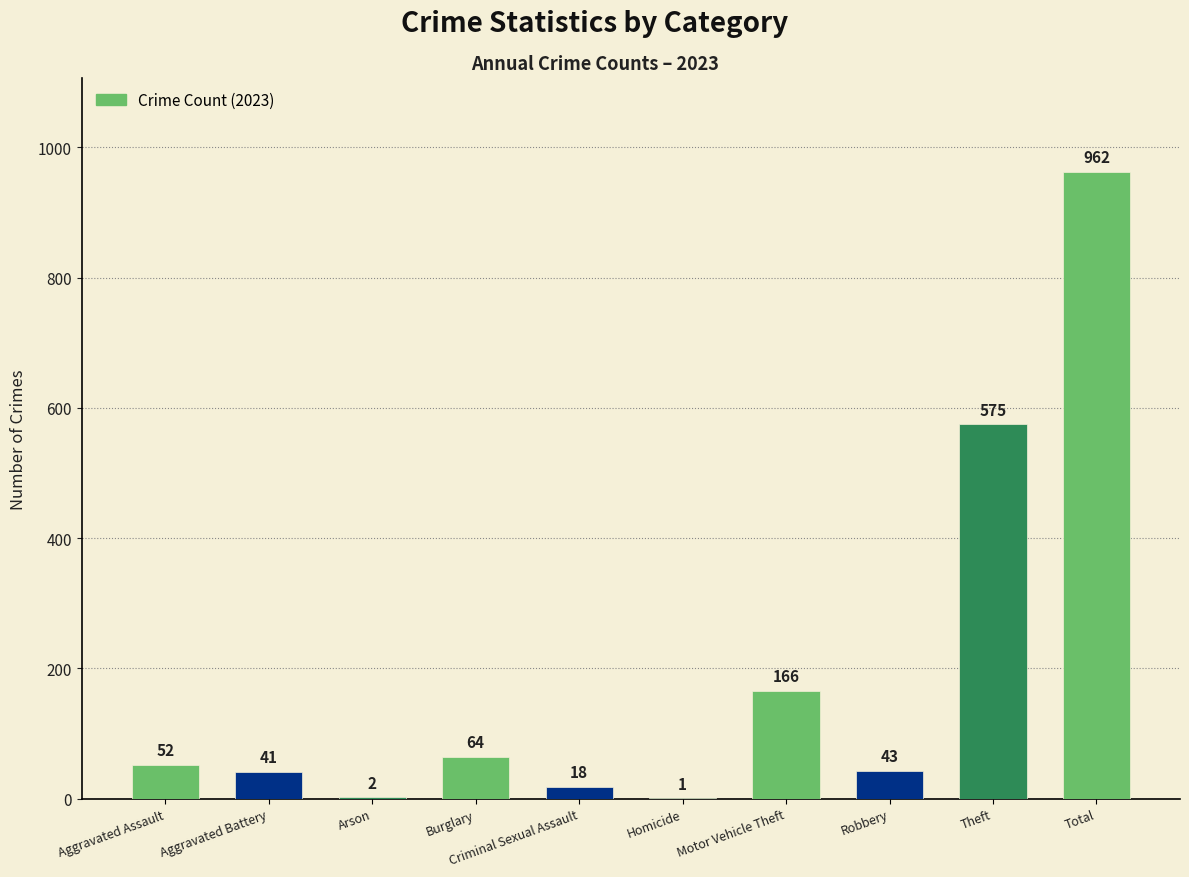

At which category does the chart reach its peak across all series?

Total